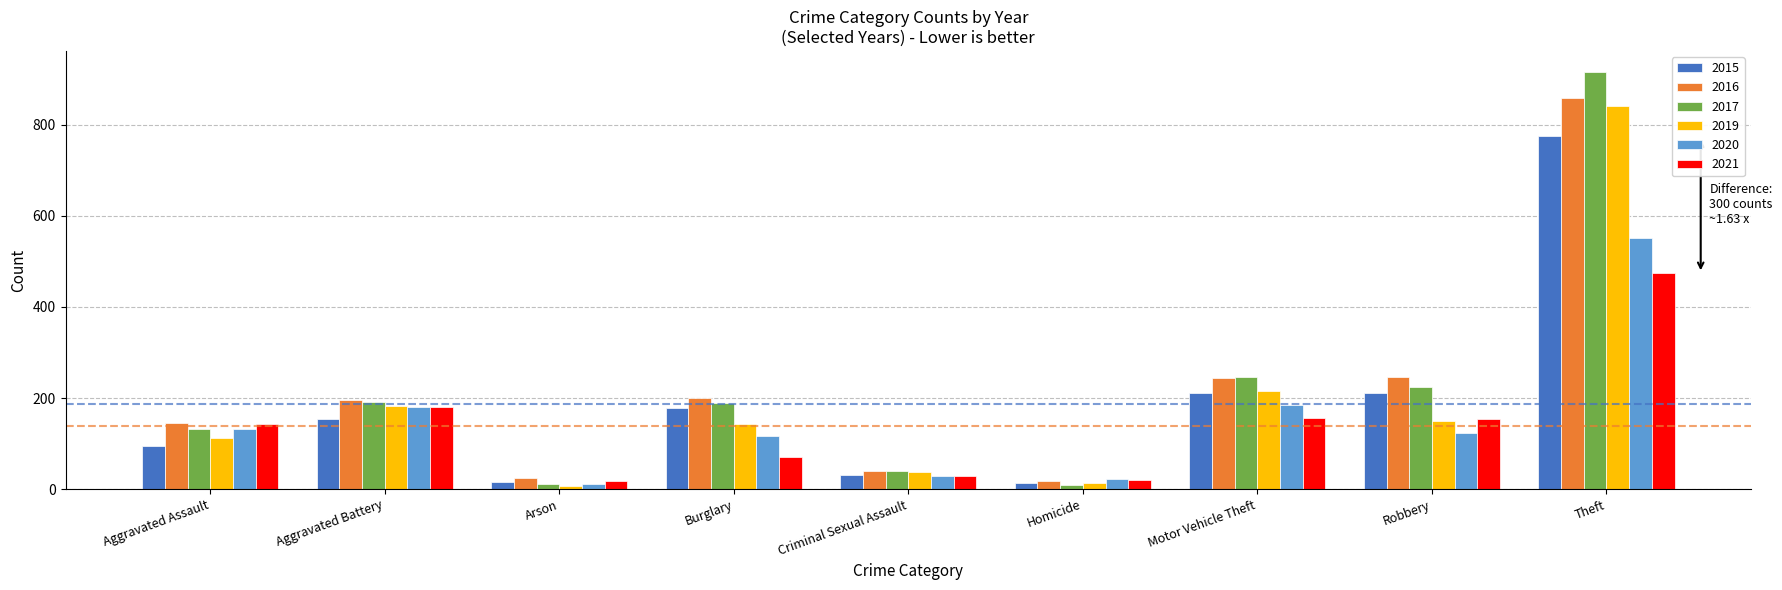

What are all the series names shown in the legend?

2015, 2016, 2017, 2019, 2020, 2021